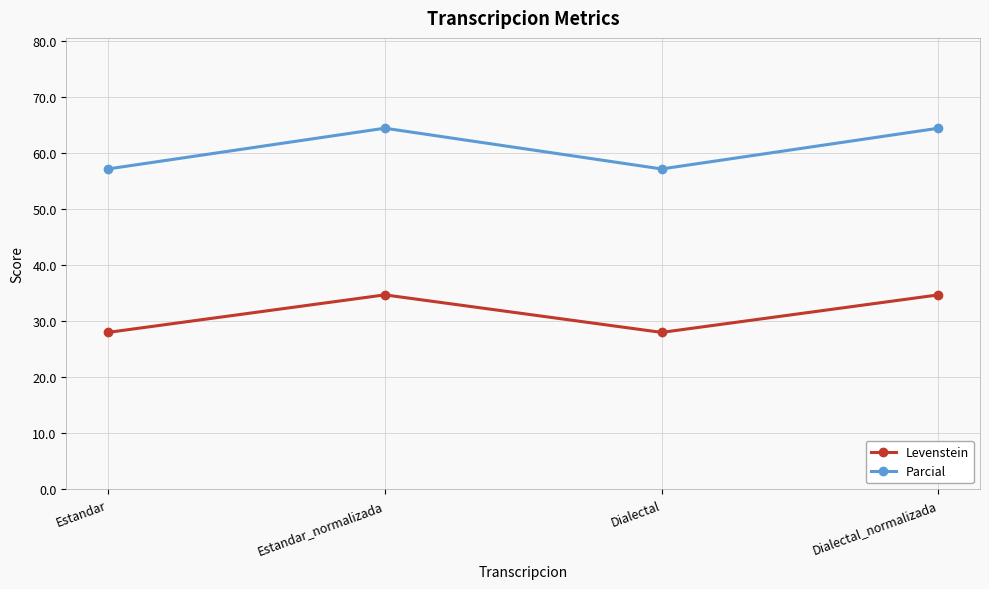

Which series has the largest total across all categories?

Parcial